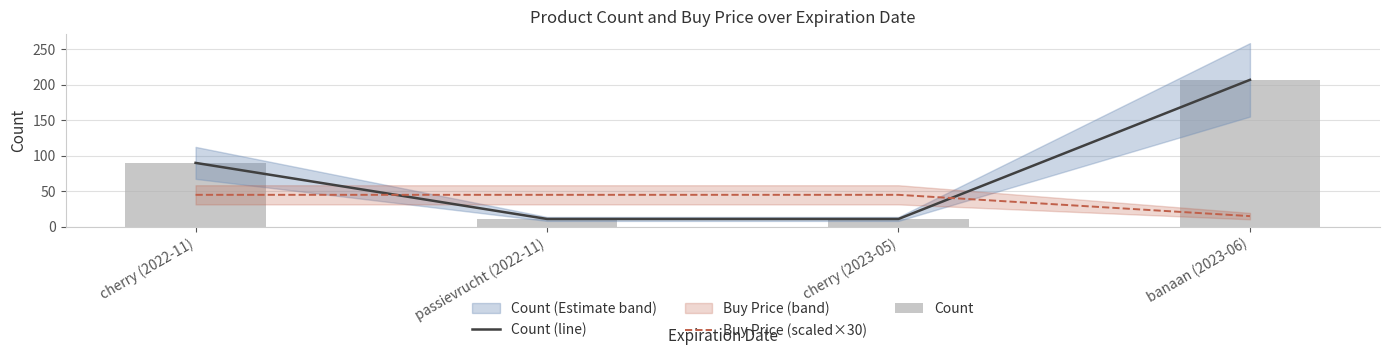

Reading left to right, transcribe all the data shown in this chart.

Count (line): 90	11	11	207
Buy Price (scaled×30): 45	45	45	15
Count: 90	11	11	207